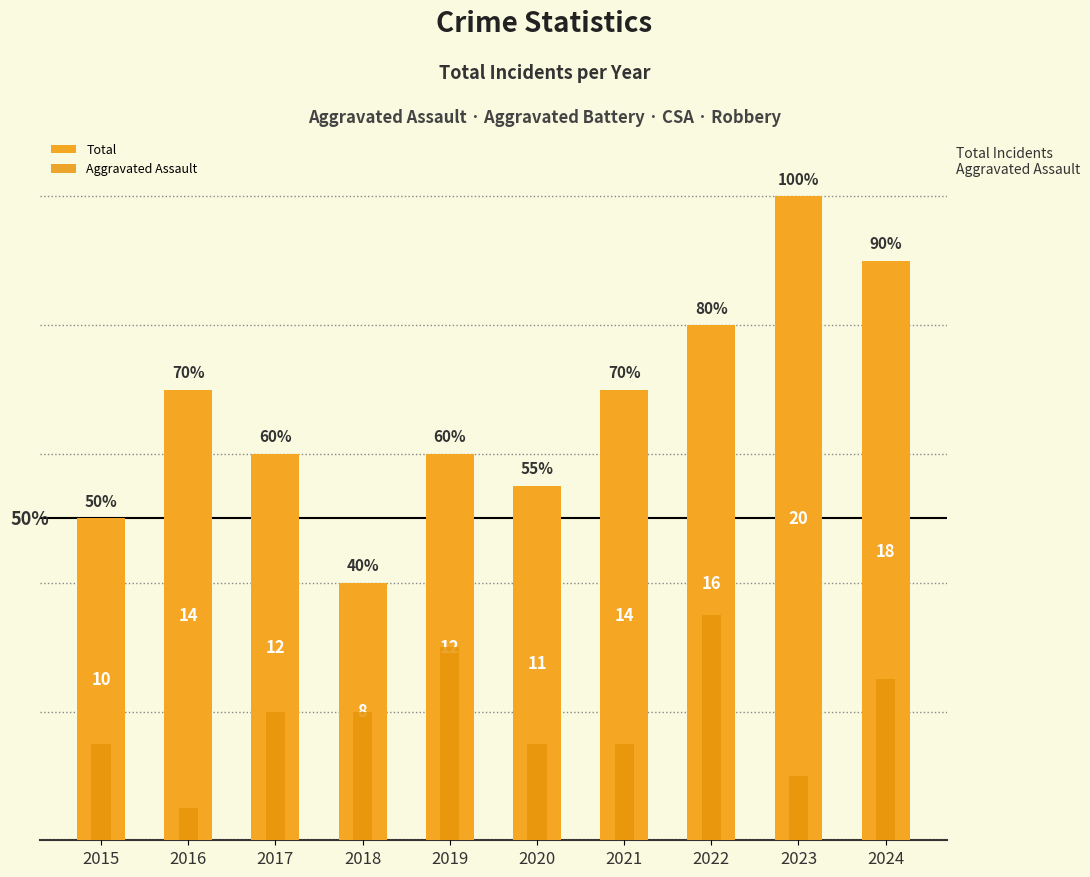

Are the bars horizontal?

No